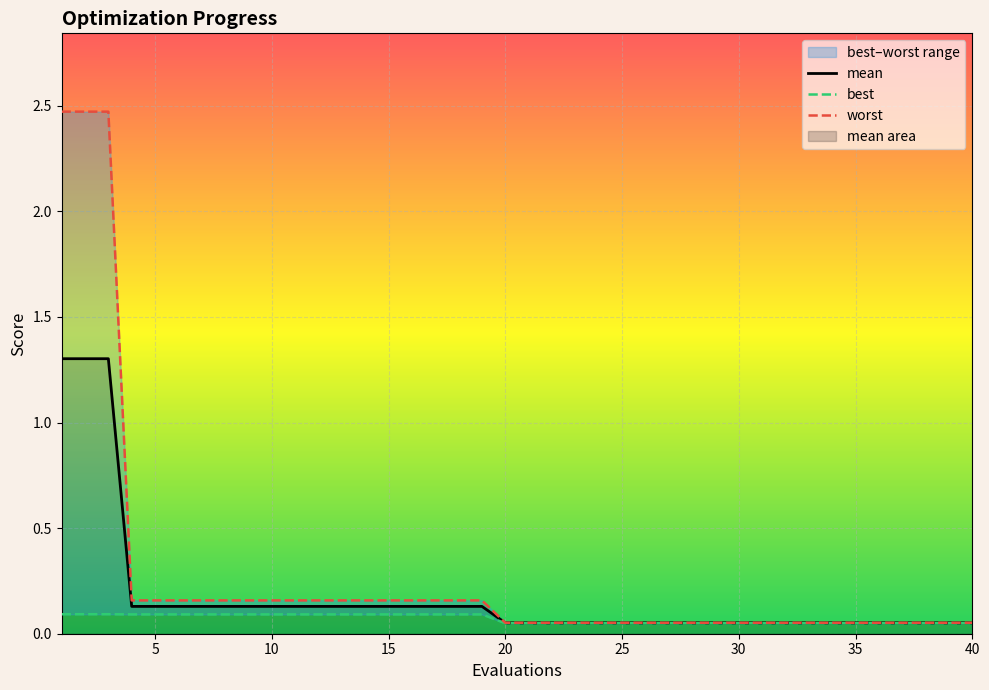

What is the value of the best point at the 21st from the left?

0.1